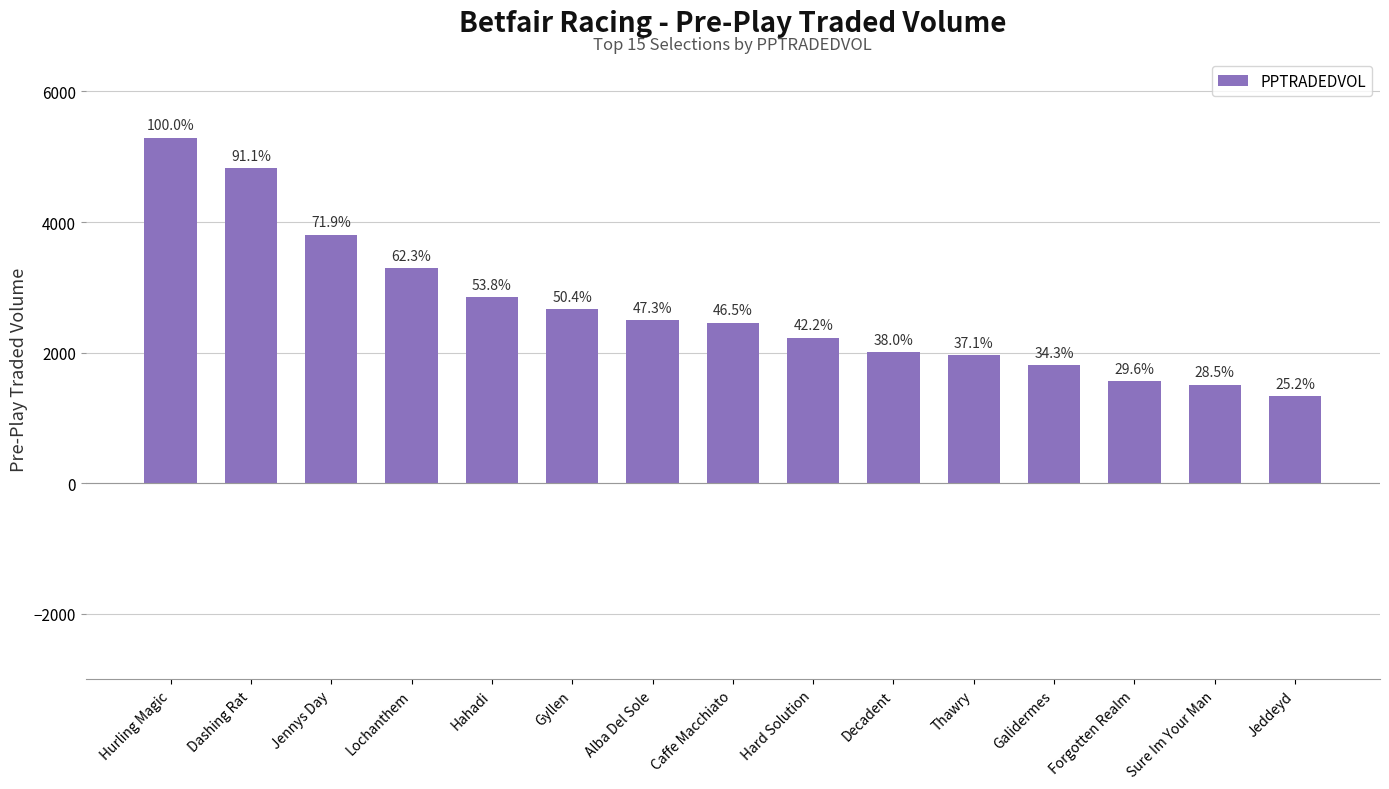

How many bars are there in total?

15